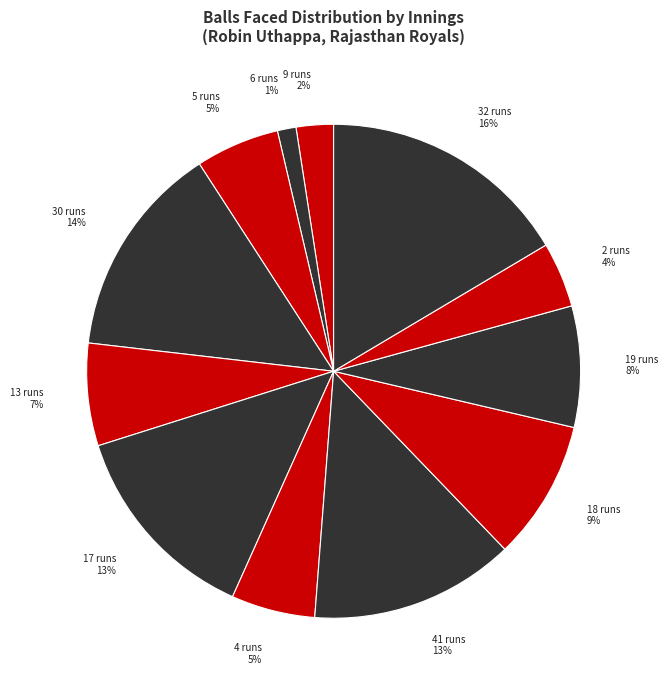

Which slice is the smallest?

6 runs